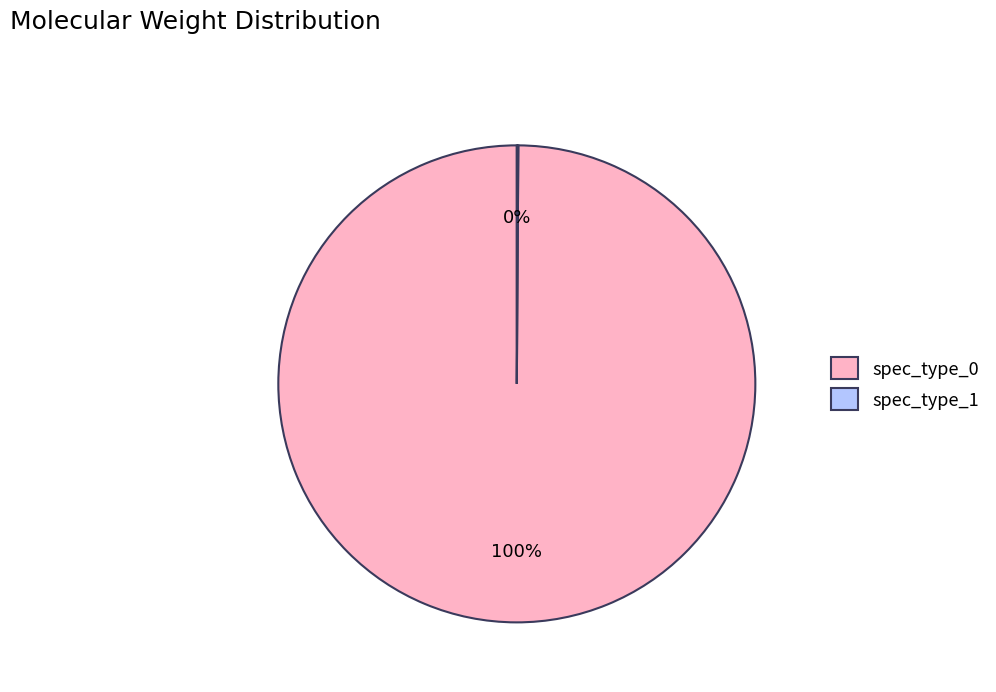

Is there a majority slice in this chart?

Yes